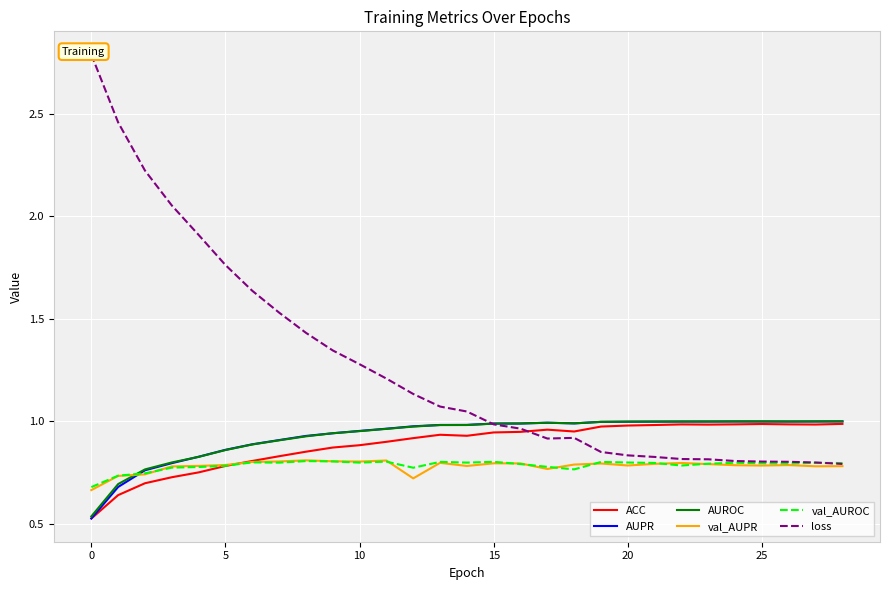

How many interior local peaks does the loss series have?

1